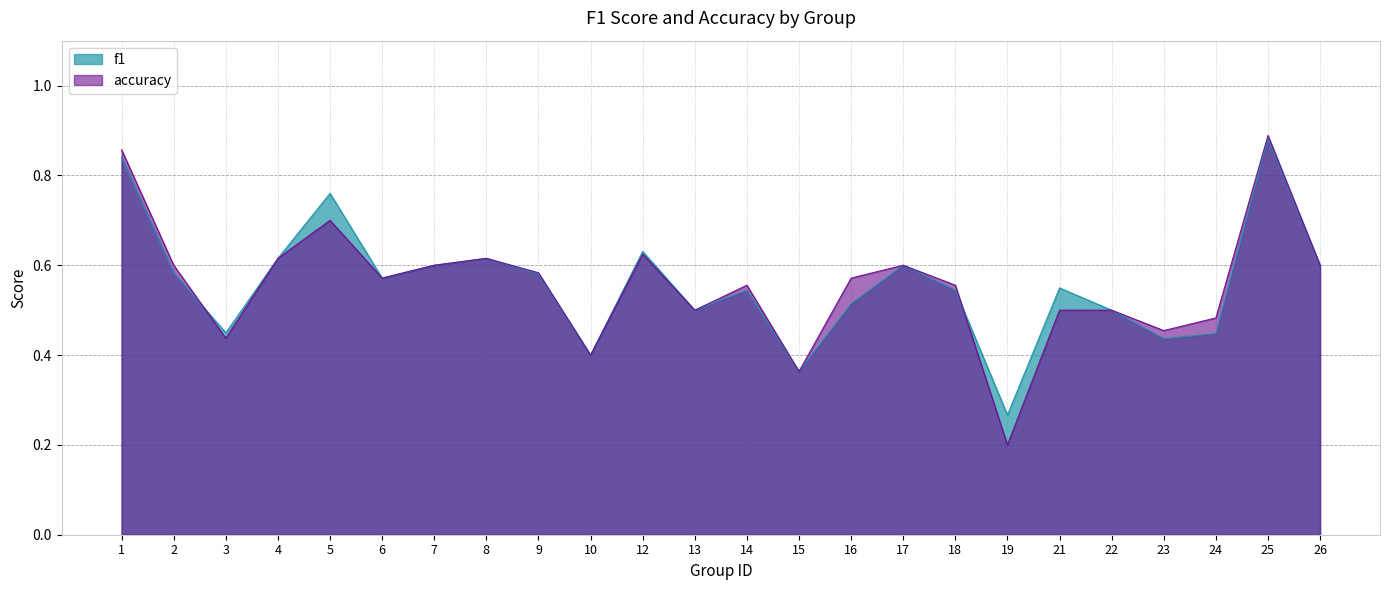

What is the difference between the f1 values at 1 and 2?

0.3